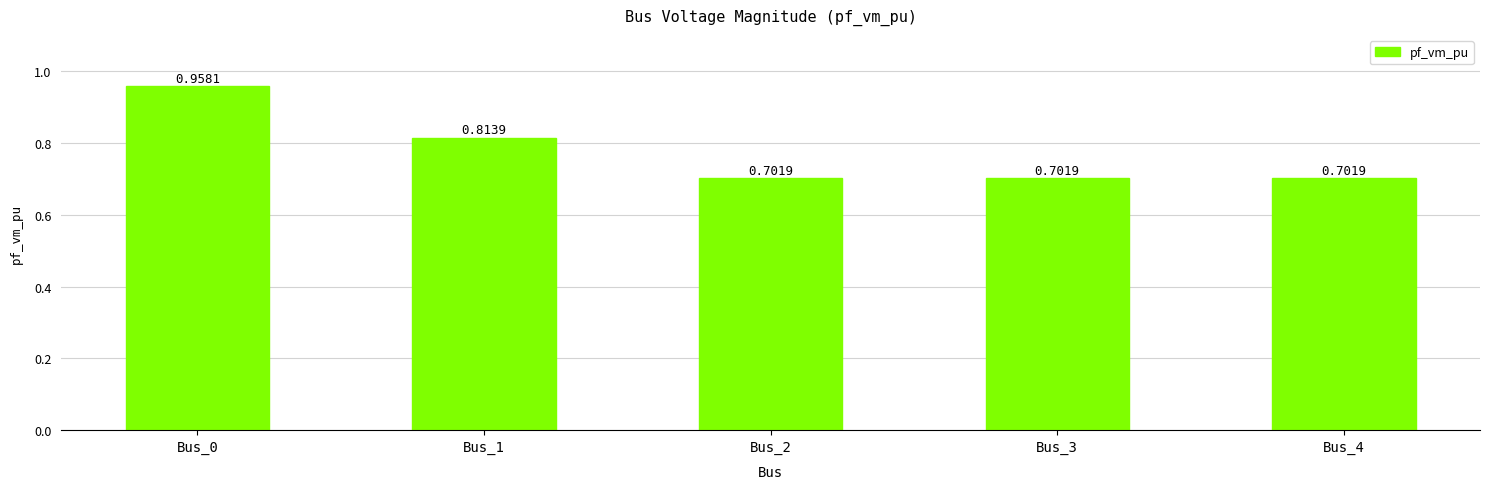

What is the change in value from Bus_0 to Bus_2?

-0.3